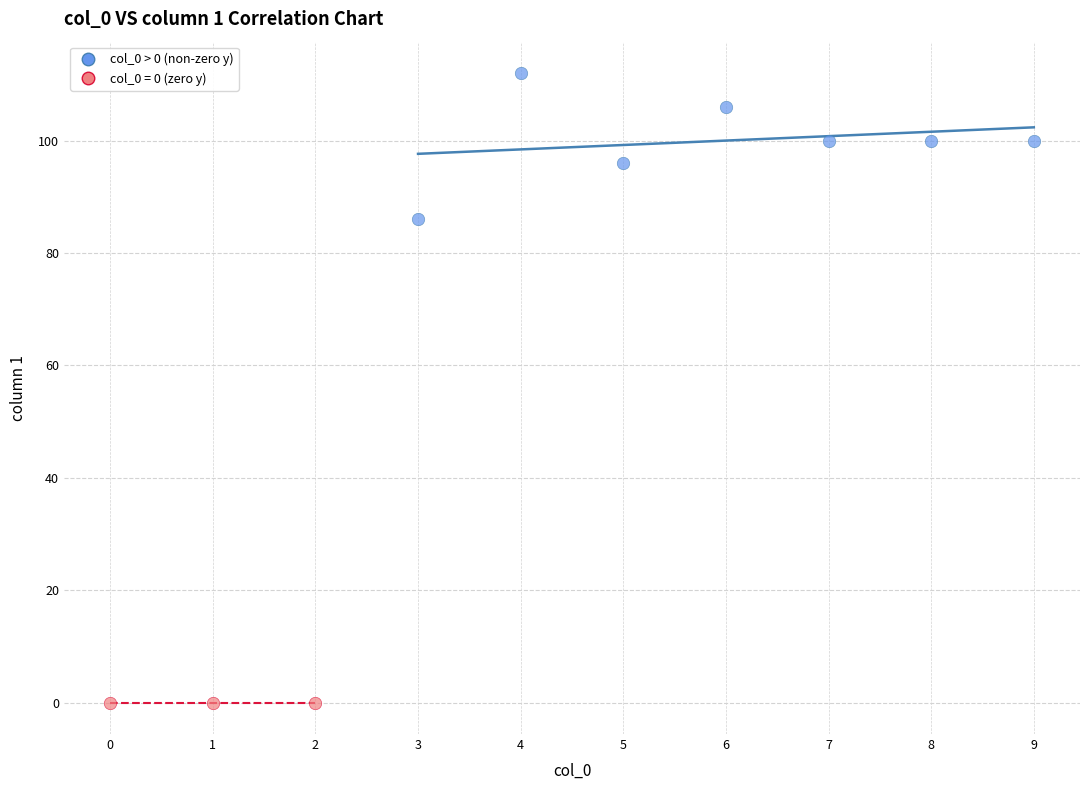

Which series contains the lowest Y value?

col_0 = 0 (zero y)